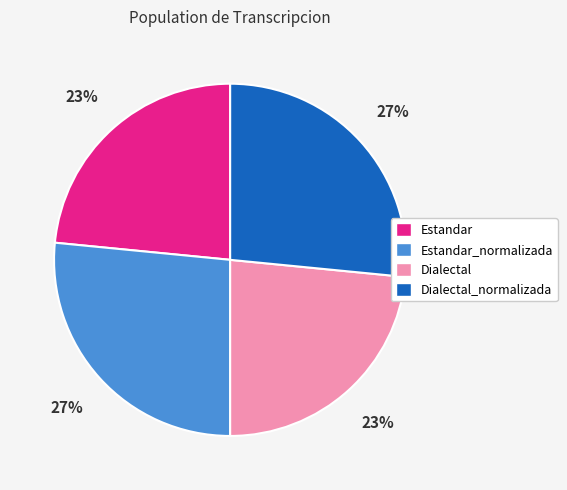

Does Estandar_normalizada account for over 50% of the chart?

No